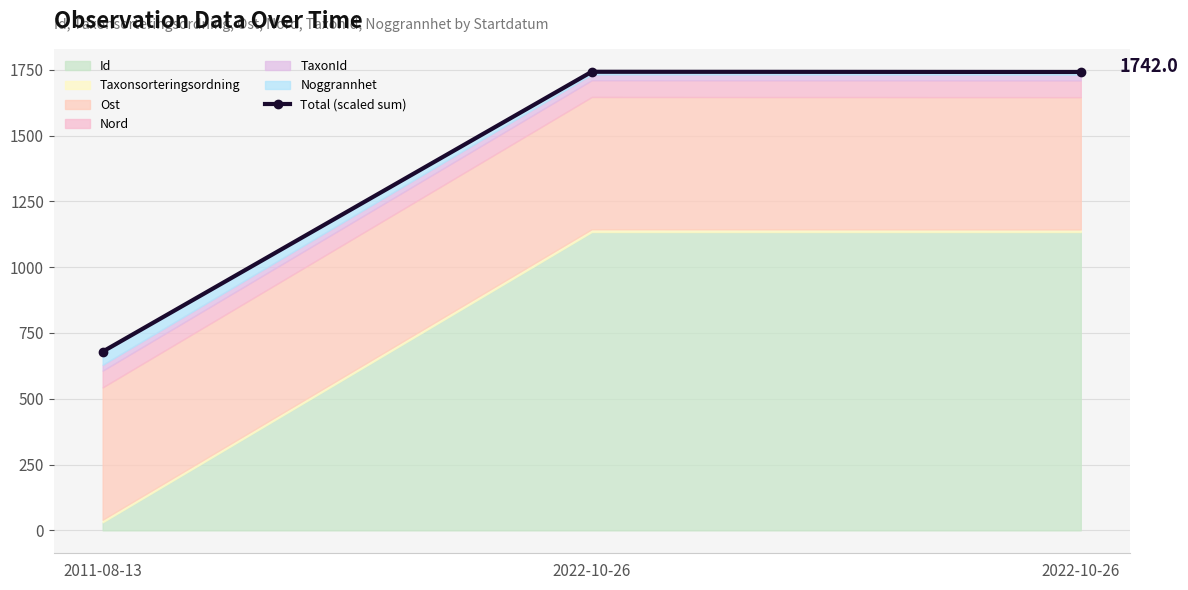

What is the minimum value shown in the chart?

679.1